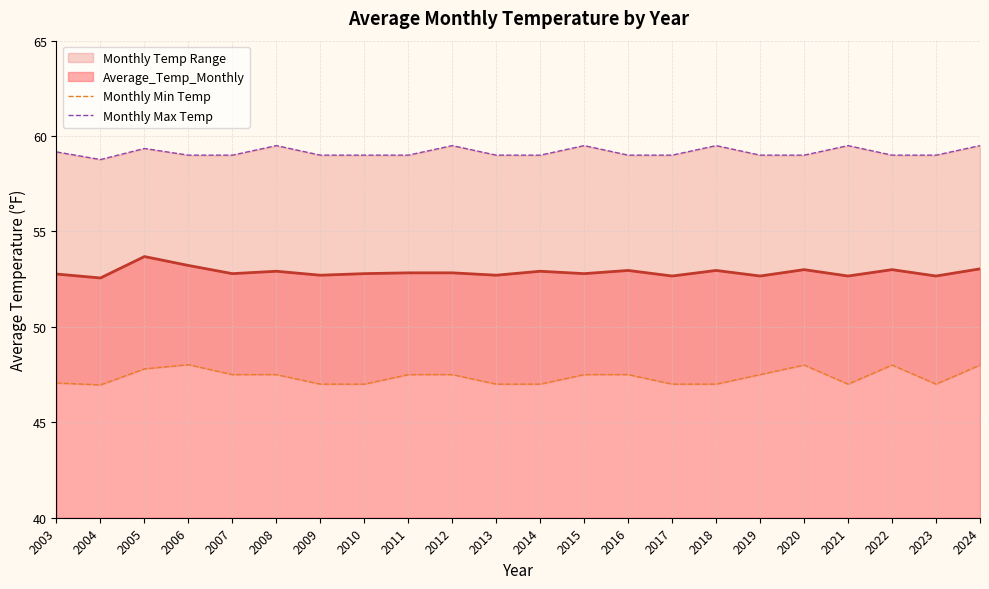

Is it true that Average_Temp_Monthly equals 52.7 at 2019?

True